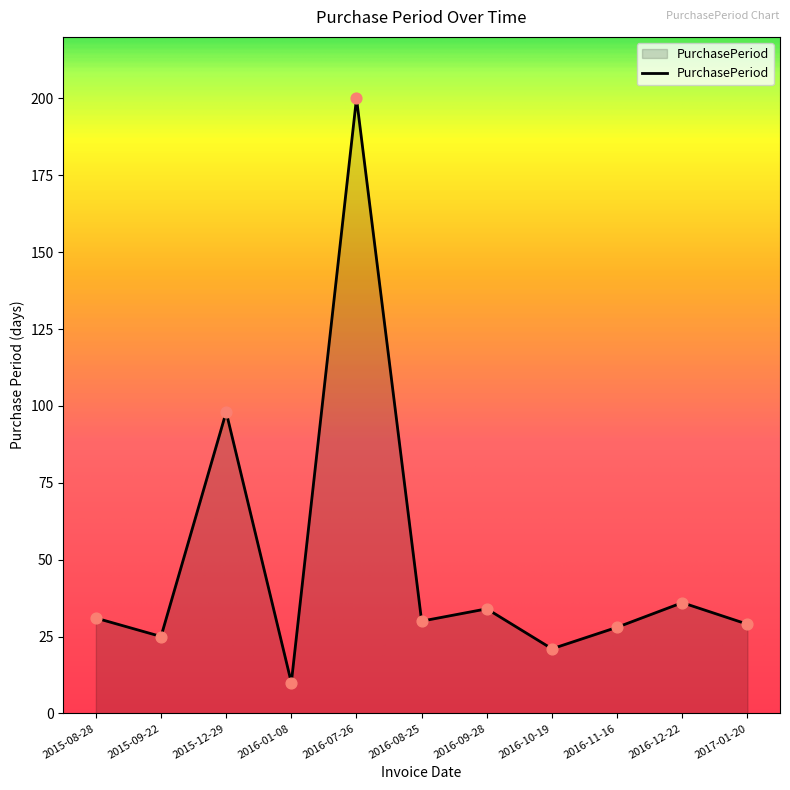

Between 2016-07-26 and 2016-12-22, which is larger?

2016-07-26